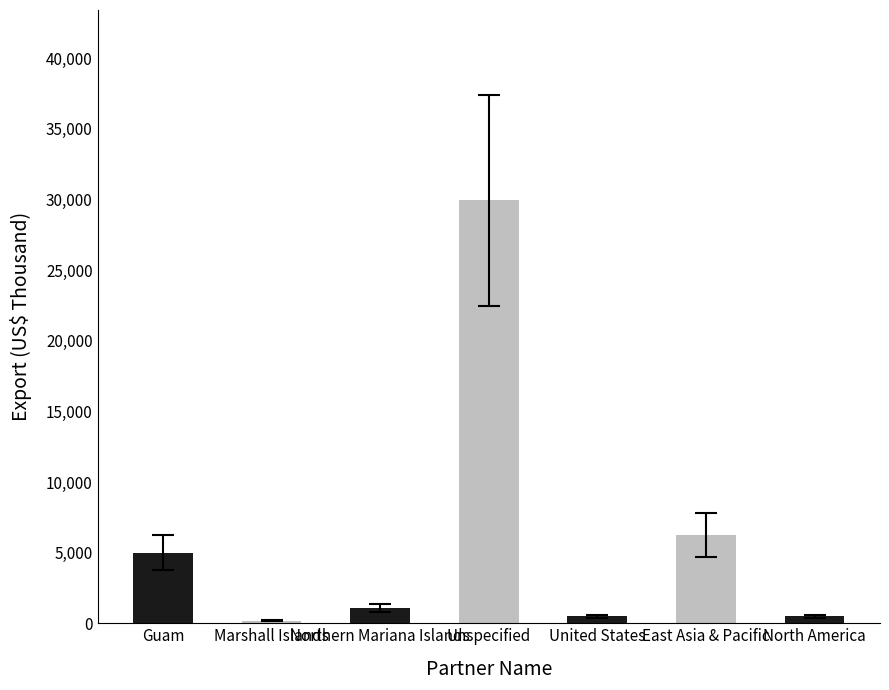

What is the greatest value displayed?

29945.1